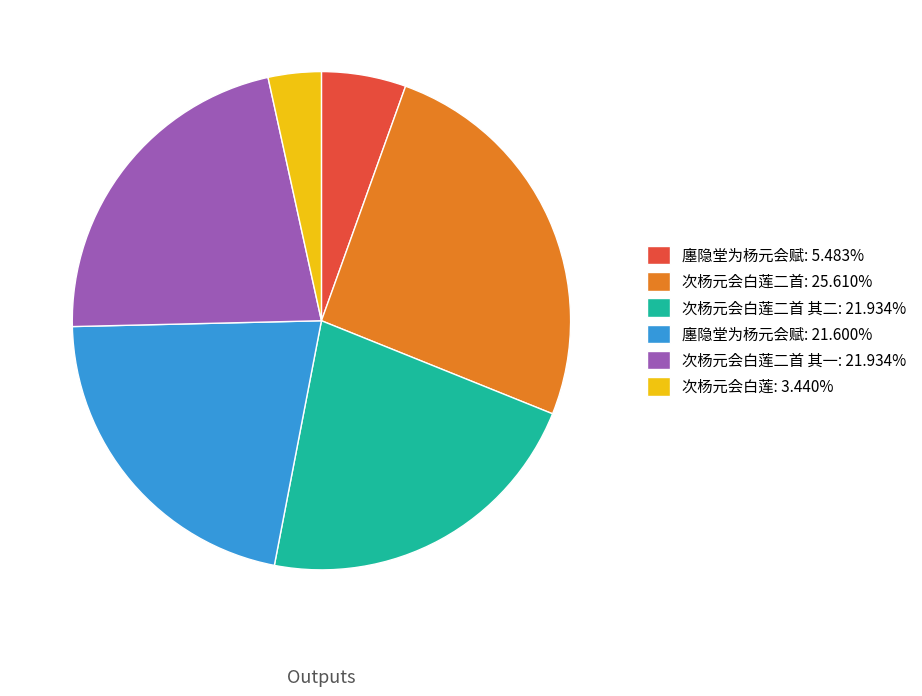

Is there a majority slice in this chart?

No